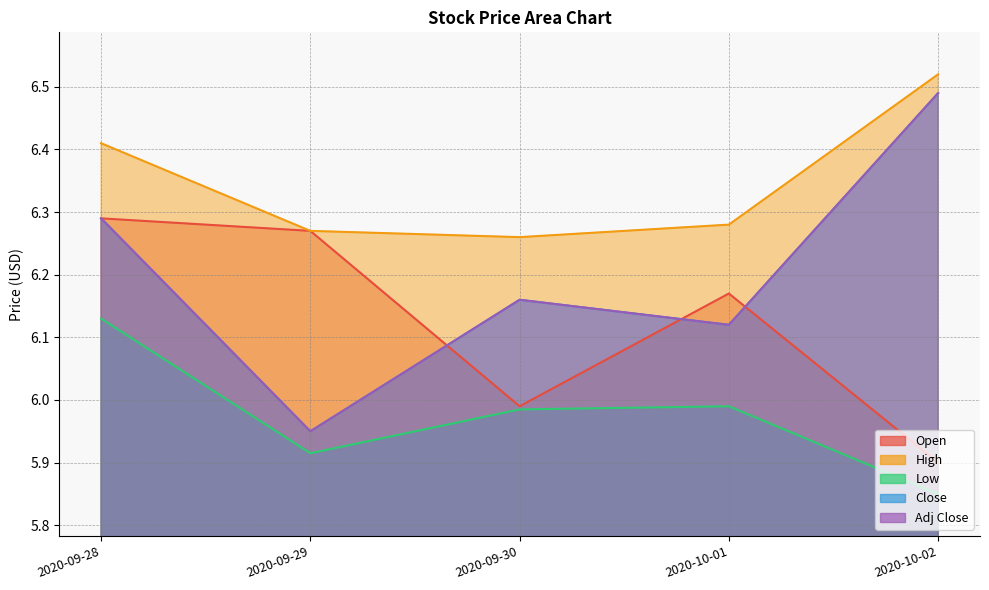

Reading right to left, what are all the values shown in this chart?

Open: 2020-10-02=5.9	2020-10-01=6.2	2020-09-30=6.0	2020-09-29=6.3	2020-09-28=6.3
High: 2020-10-02=6.5	2020-10-01=6.3	2020-09-30=6.3	2020-09-29=6.3	2020-09-28=6.4
Low: 2020-10-02=5.8	2020-10-01=6.0	2020-09-30=6.0	2020-09-29=5.9	2020-09-28=6.1
Close: 2020-10-02=6.5	2020-10-01=6.1	2020-09-30=6.2	2020-09-29=5.9	2020-09-28=6.3
Adj Close: 2020-10-02=6.5	2020-10-01=6.1	2020-09-30=6.2	2020-09-29=5.9	2020-09-28=6.3